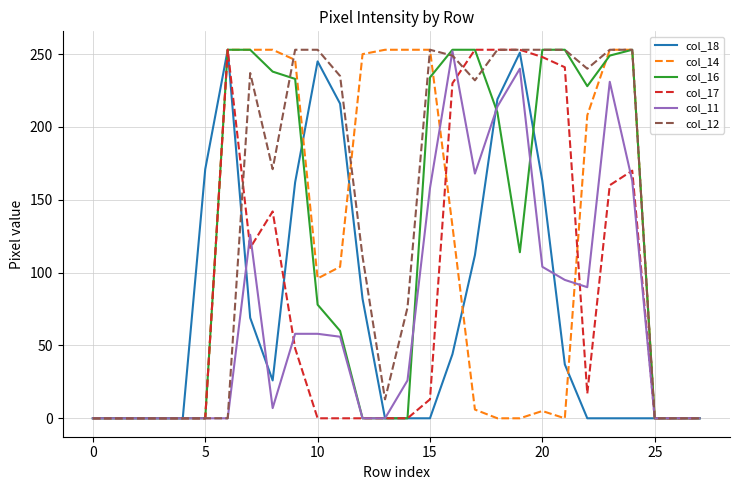

Which series has the largest total across all categories?

col_12